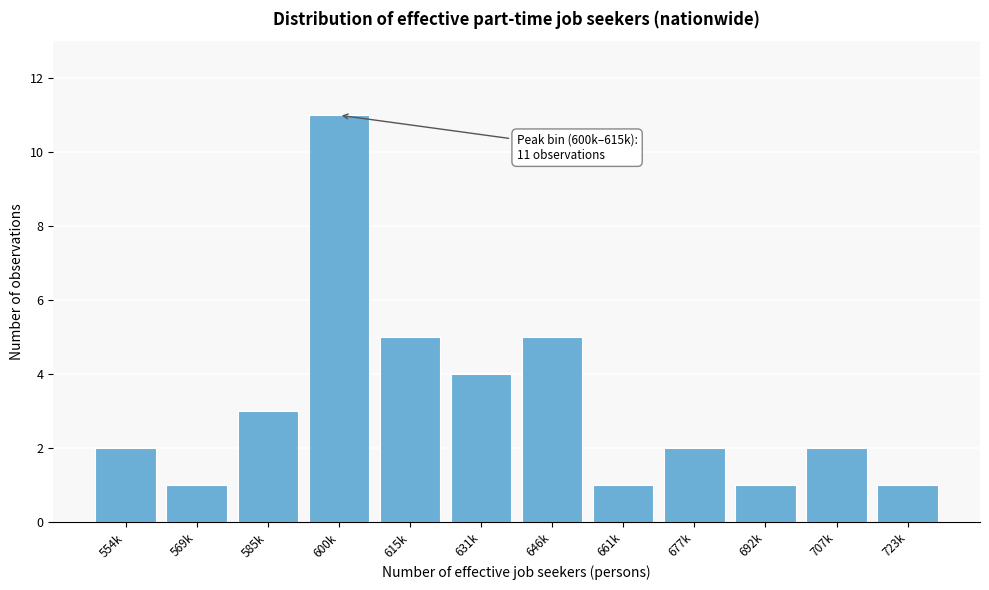

Reading right to left, what are all the values shown in this chart?

1	2	1	2	1	5	4	5	11	3	1	2